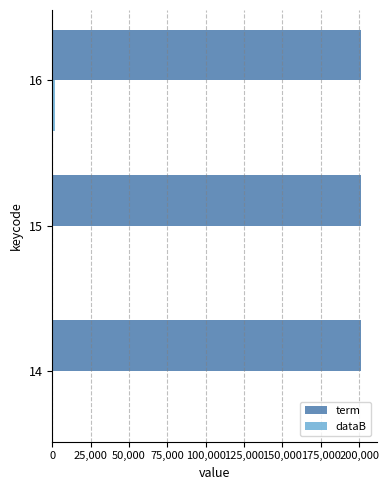

What is the sum of all term values?

603615